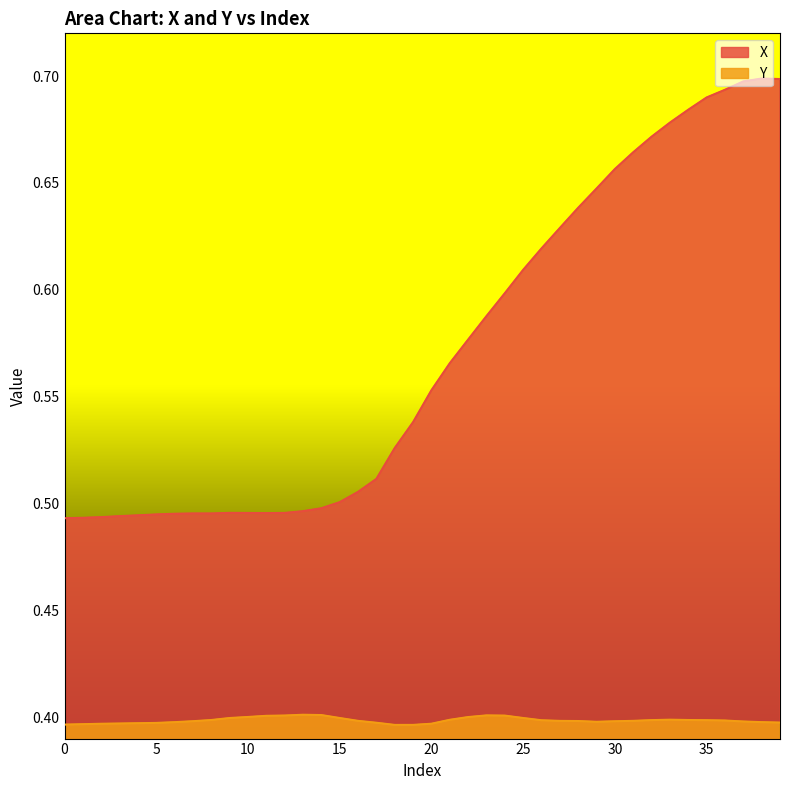

Which series has the largest range (max minus min)?

X